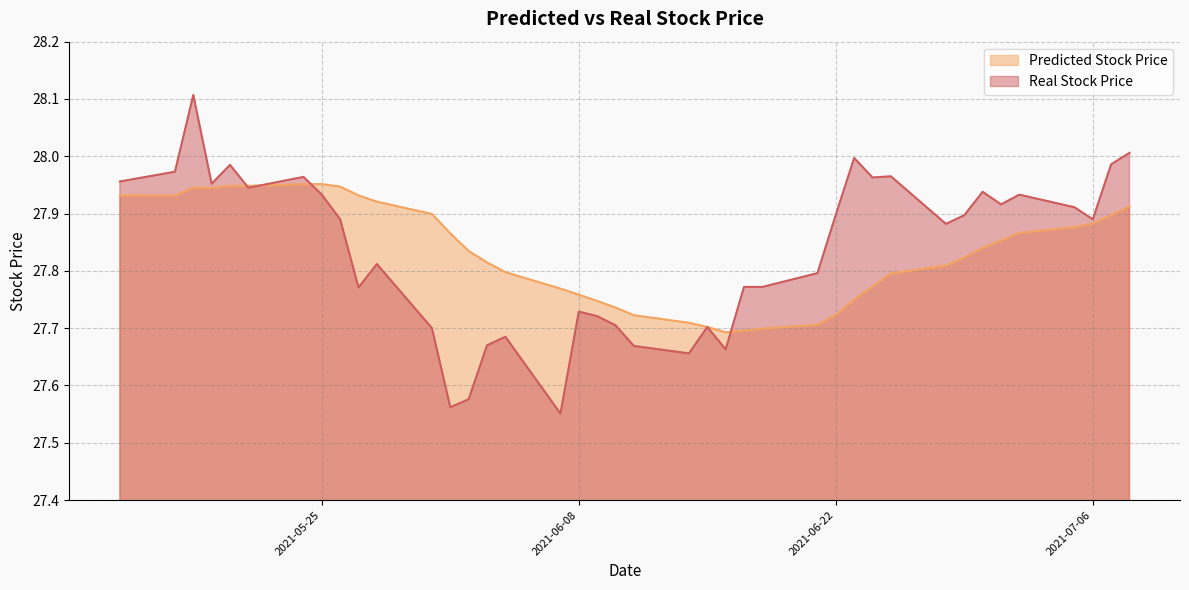

Where do Predicted Stock Price and Real Stock Price first cross each other?

2021-05-20 and 2021-05-21